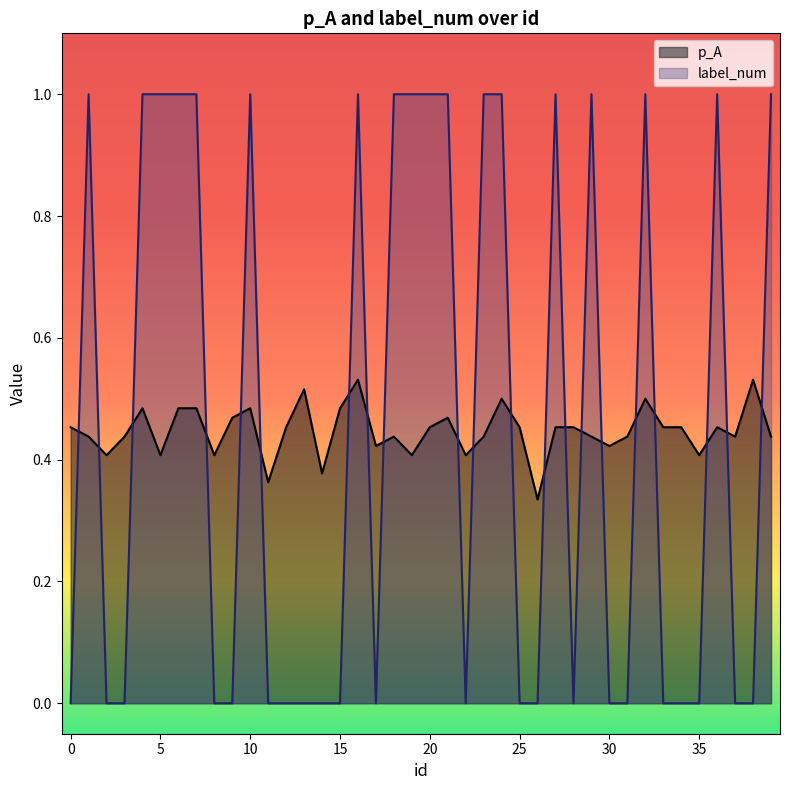

True or false: label_num and p_A cross at least once.

True